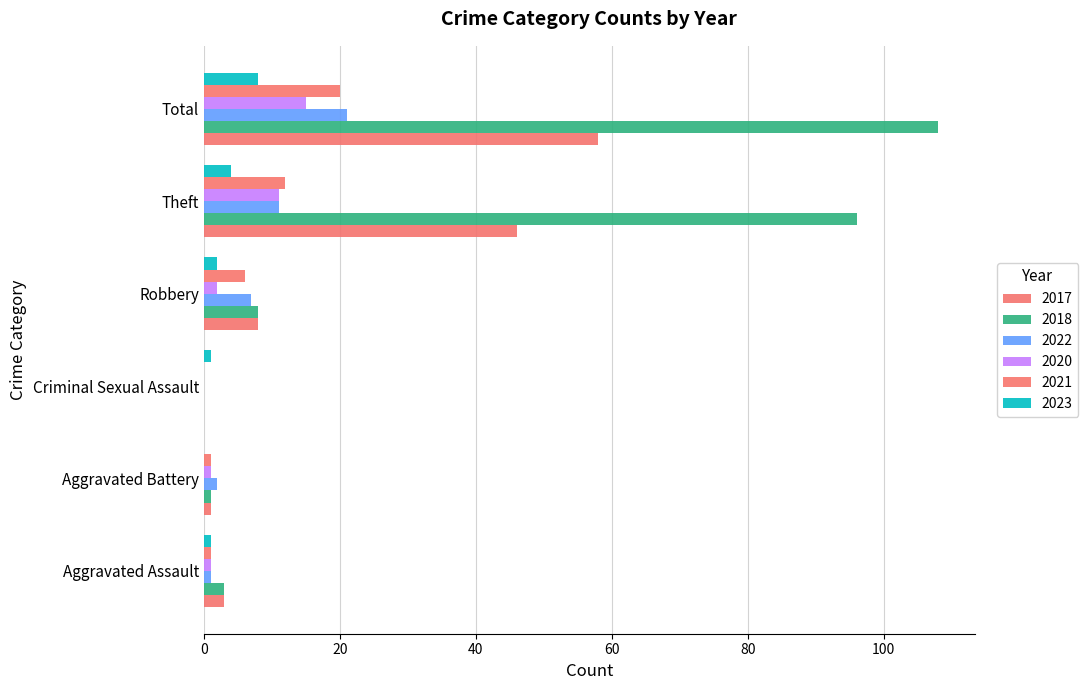

What is the greatest value displayed?

108